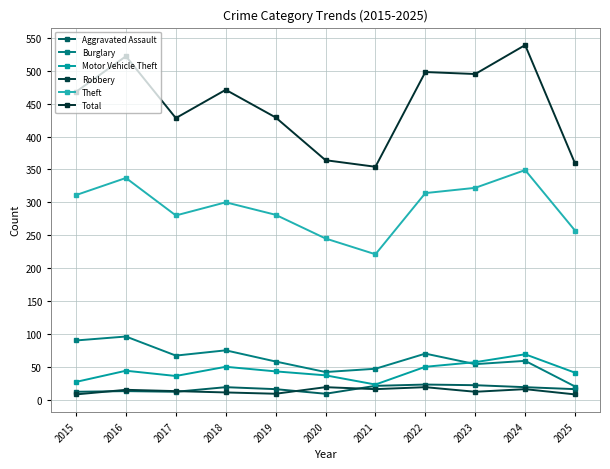

True or false: Motor Vehicle Theft and Total cross at least once.

False